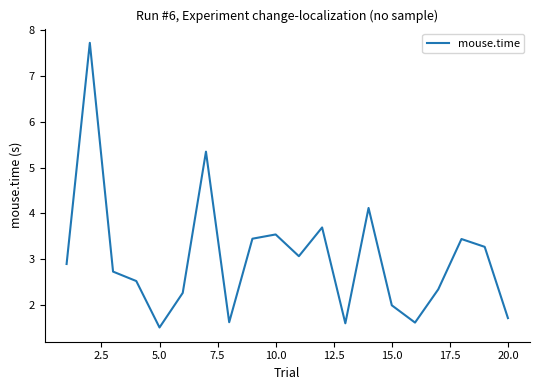

What is the minimum value shown in the chart?

1.5